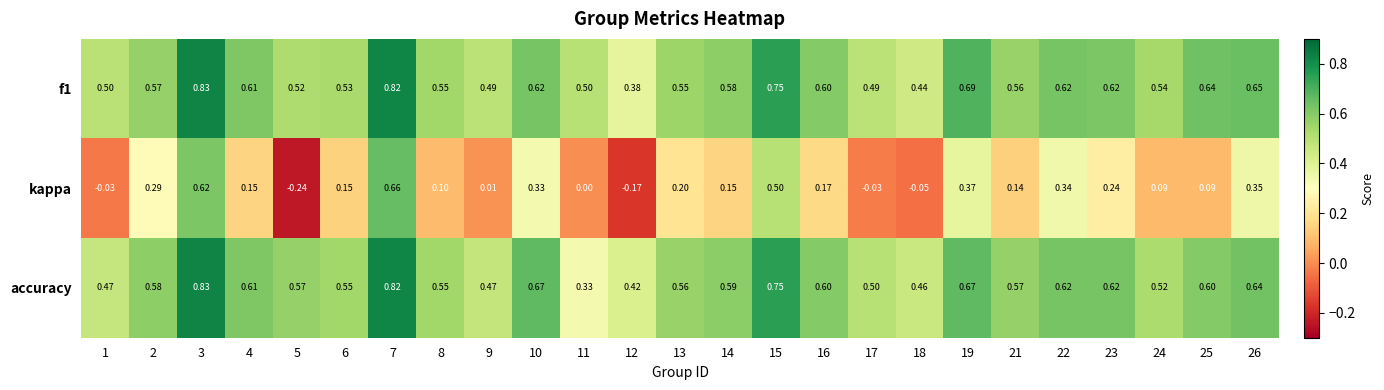

Is the value of accuracy at 23 greater than the value of kappa at 2?

Yes